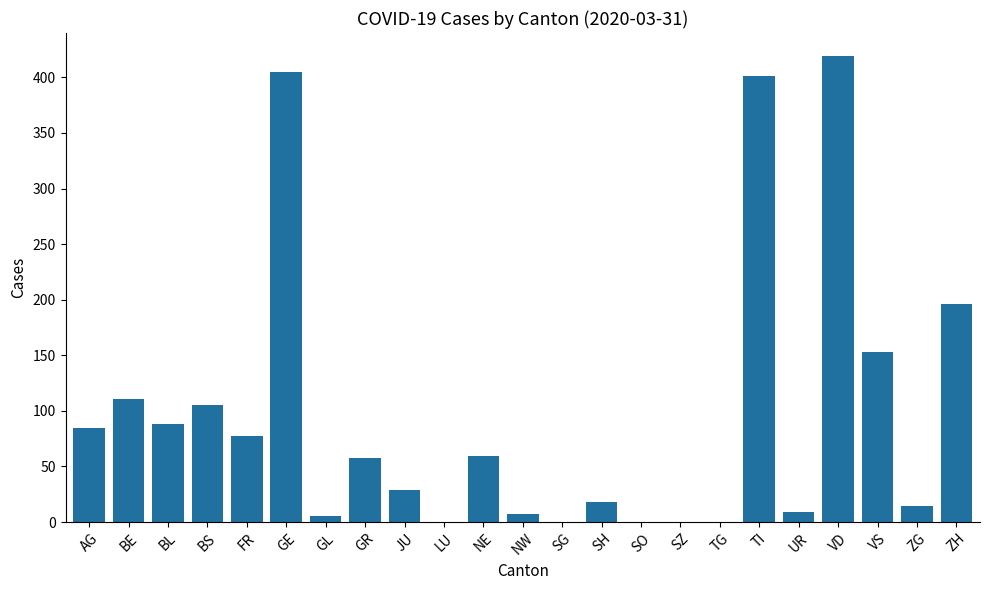

At which category does the chart reach its peak across all series?

VD